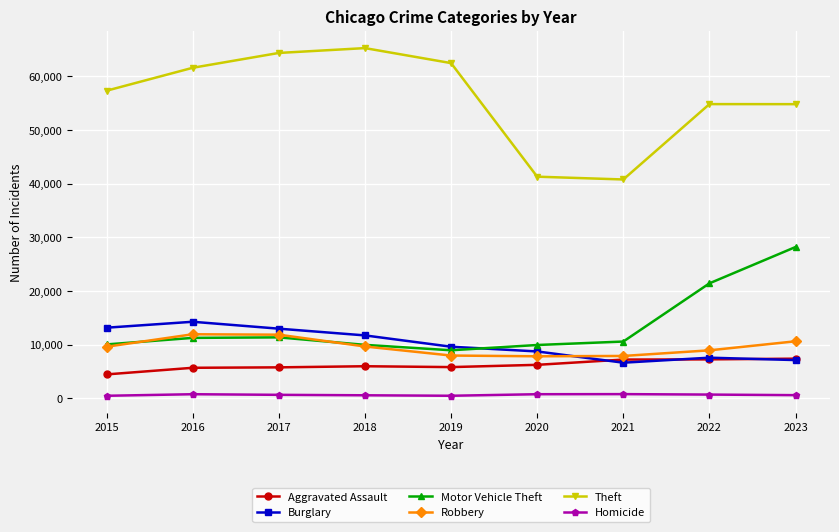

How many series are shown in this chart?

6